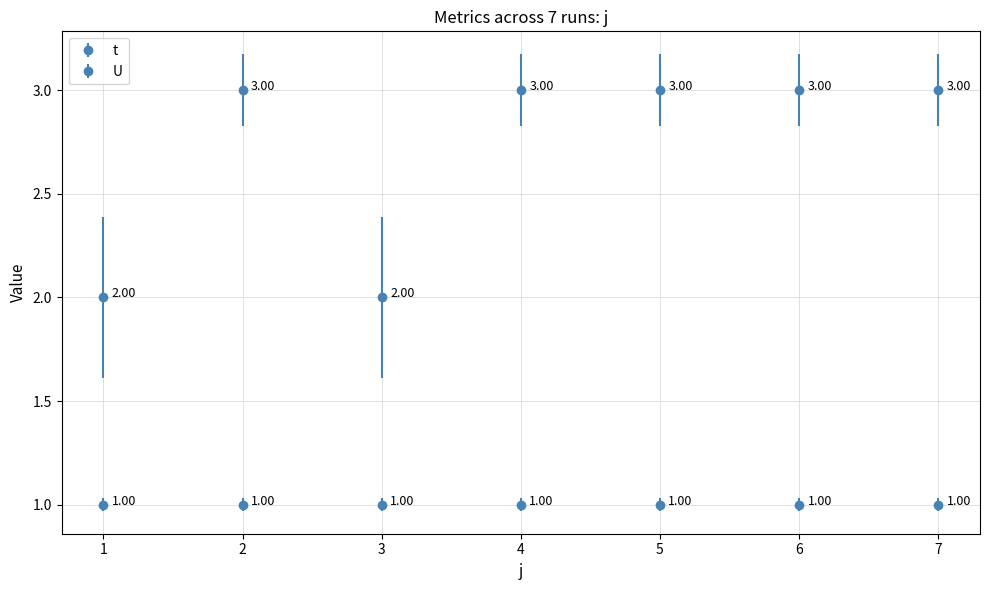

How many categories are shown in the chart?

7